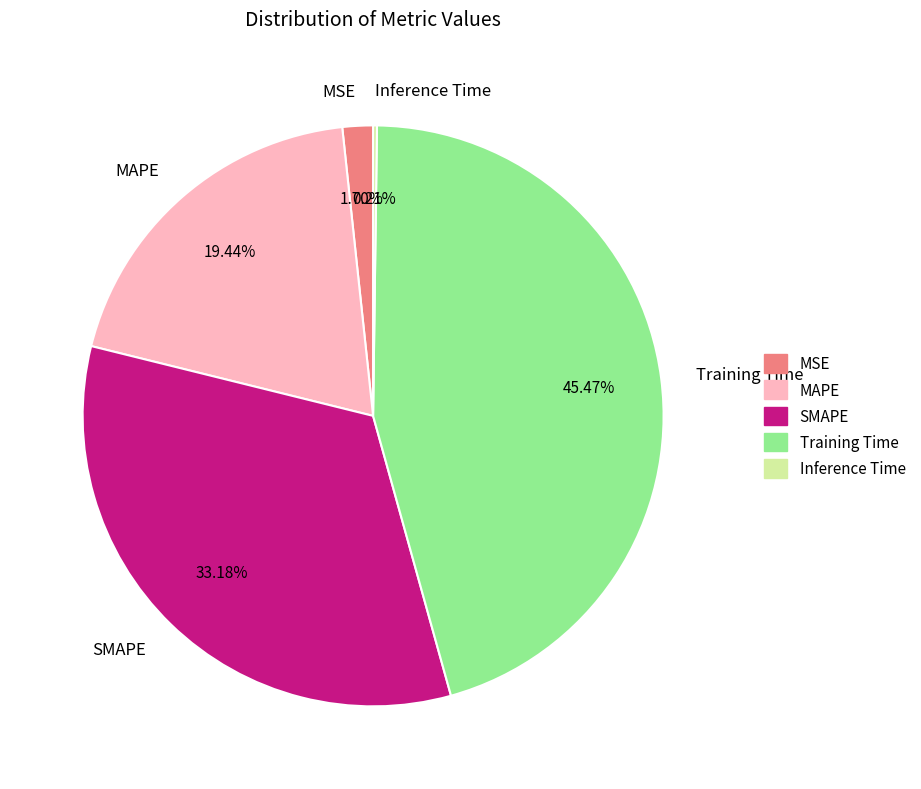

Is SMAPE the majority of the pie?

No